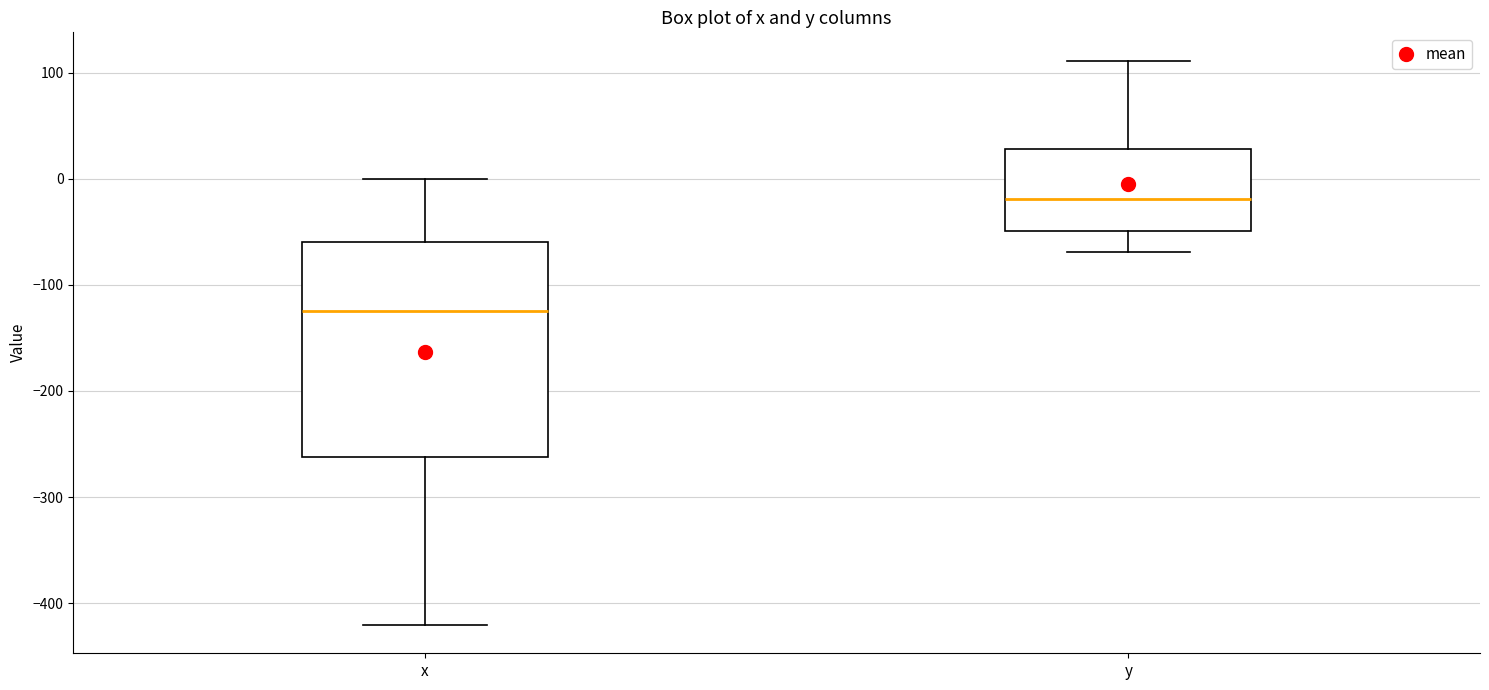

Reading left to right, transcribe this box plot: for each box, give where its median line is, the range the box spans, and where its two whiskers end, as read against the y-axis. The values are not printed on the chart, so give them approximately, as read against the axis.

x: median -120, box -260 to -60, whiskers -420 to 0
y: median -20, box -50 to 30, whiskers -70 to 110